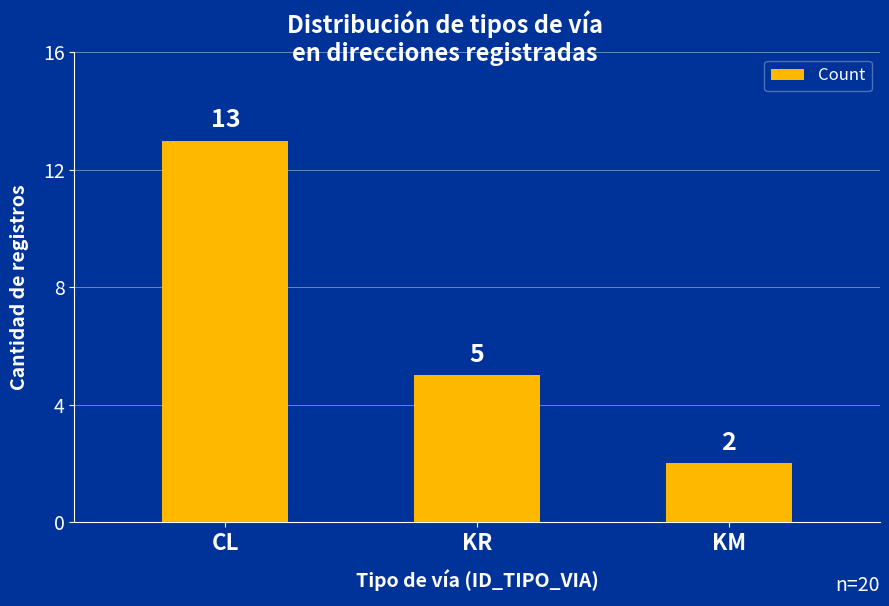

What is the sum of all values?

20